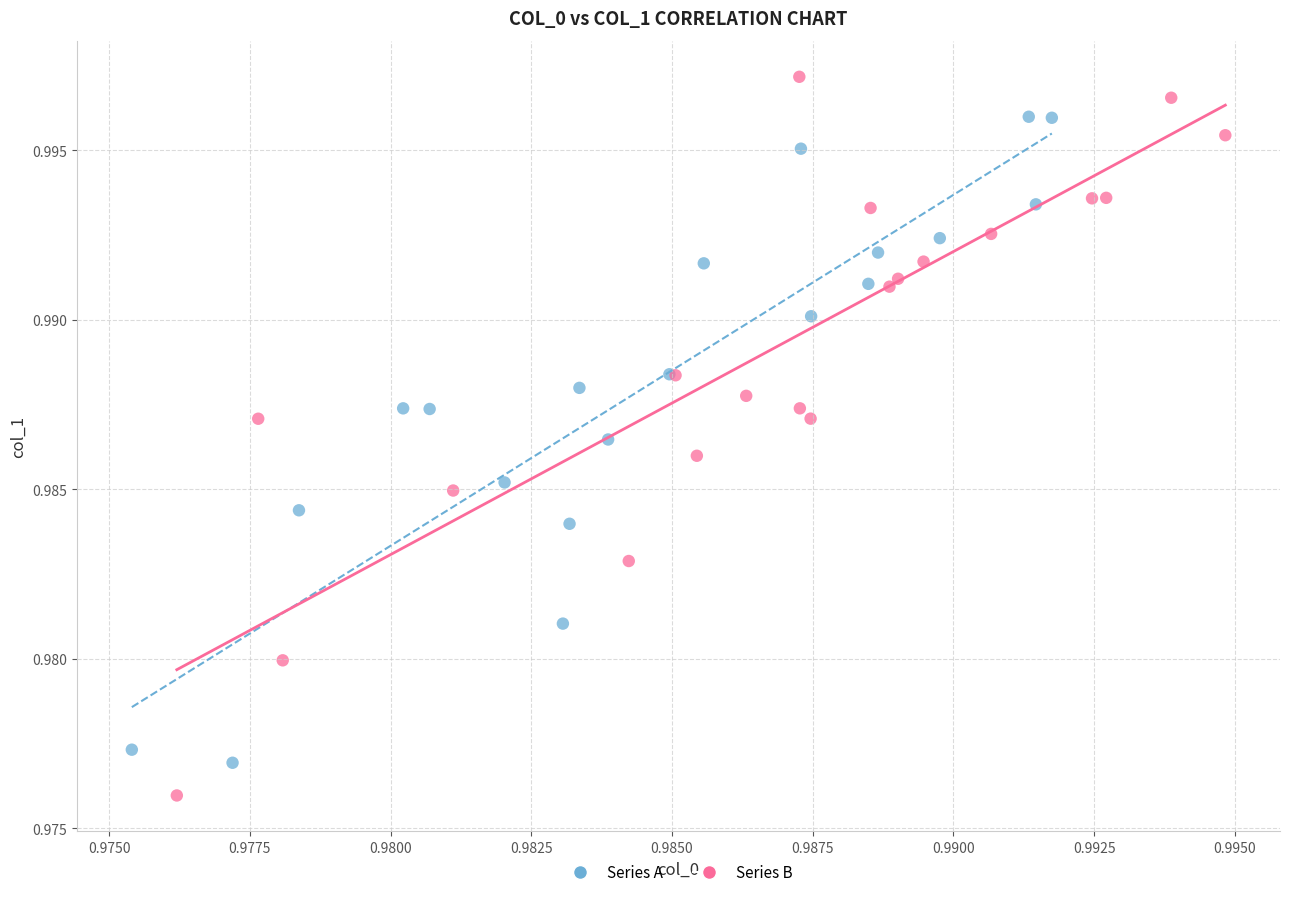

Which series reaches the maximum Y coordinate?

Series B